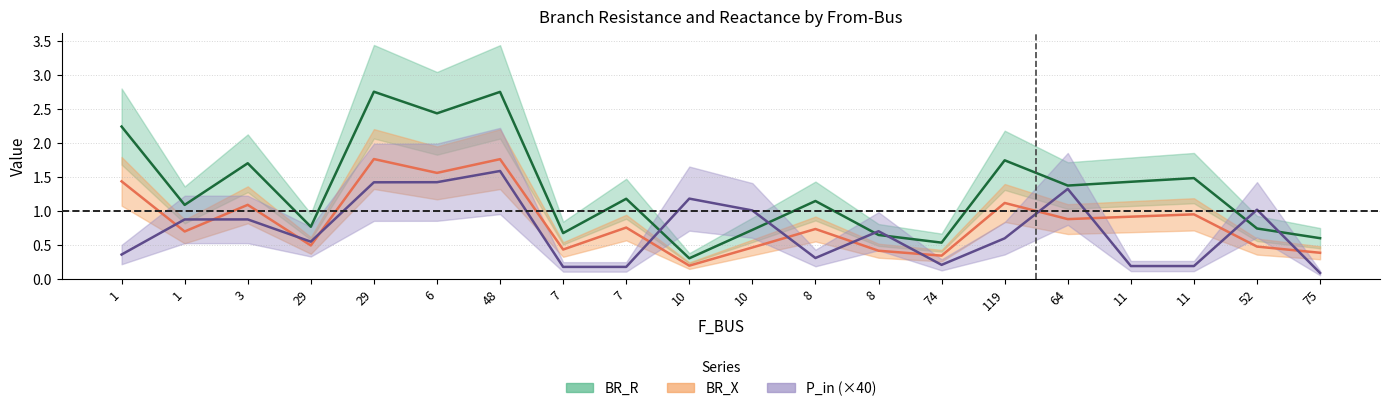

The value of P_in at 64 is 1.3. True or false?

True